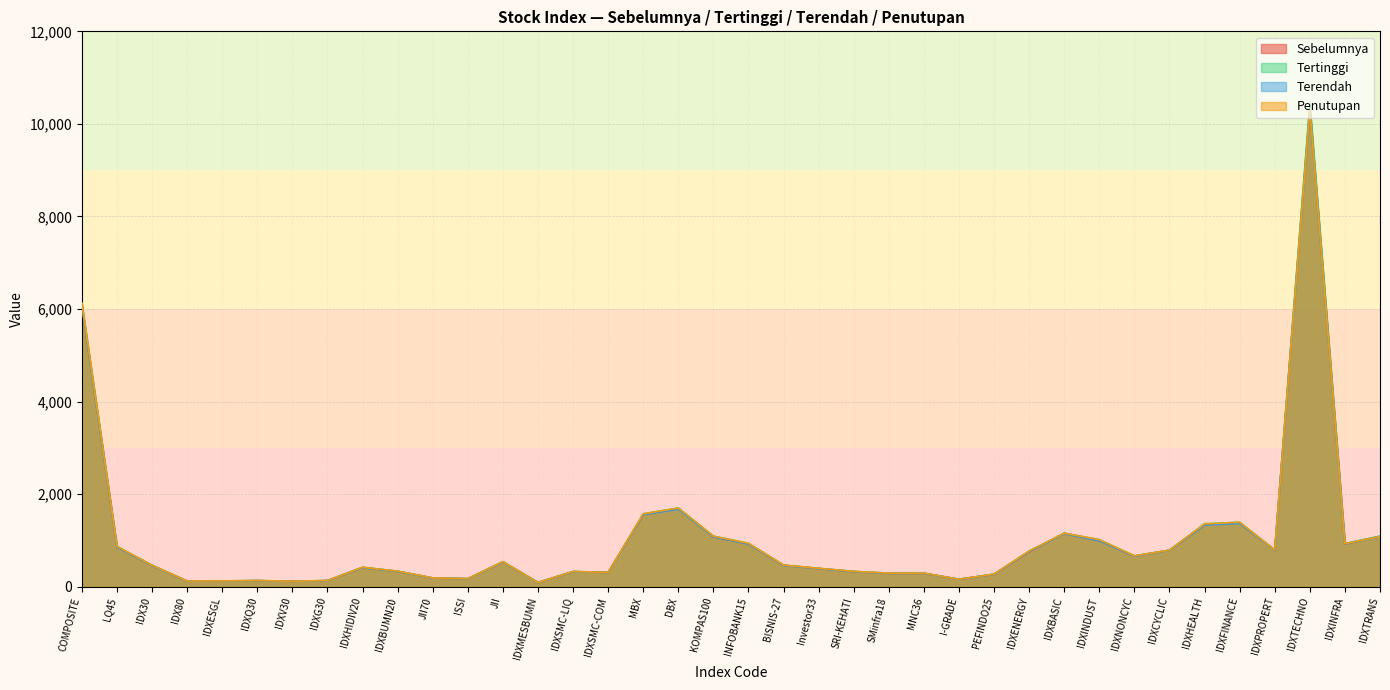

Reading left to right, transcribe all the data shown in this chart.

Sebelumnya: 6078.2	862.9	459.2	123.2	126.0	132.9	118.9	133.6	415.5	333.1	189.8	173.9	538.6	92.6	327.5	310.7	1562.5	1696.0	1081.2	928.5	463.8	394.7	328.0	290.7	291.0	162.1	270.1	758.1	1157.0	997.2	663.6	790.3	1342.7	1379.6	794.3	10374.0	925.4	1091.0
Tertinggi: 6126.9	873.9	465.4	124.9	127.6	134.7	120.9	135.5	422.2	338.1	191.6	175.3	543.8	93.9	331.1	311.5	1576.9	1702.9	1094.4	939.5	469.5	400.0	333.0	295.2	295.0	163.6	274.9	773.8	1158.2	1019.0	669.3	792.7	1362.0	1394.1	798.0	10443.2	933.4	1096.3
Terendah: 6056.2	859.3	457.3	122.8	125.7	132.4	118.6	133.1	414.7	332.3	189.5	173.7	537.2	92.5	327.6	309.8	1558.5	1676.2	1078.0	922.0	461.9	393.2	326.7	289.3	290.1	161.3	269.2	760.5	1146.0	991.0	662.1	788.5	1332.6	1368.8	789.0	10280.8	925.6	1080.1
Penutupan: 6126.9	873.9	465.4	124.9	127.6	134.7	120.9	135.5	422.2	338.0	191.6	175.3	543.8	93.8	331.0	311.5	1576.9	1701.6	1094.4	939.5	469.5	400.0	333.0	295.2	295.0	163.6	274.6	772.5	1157.6	1018.2	669.3	791.6	1358.4	1394.1	794.7	10312.5	932.0	1084.2